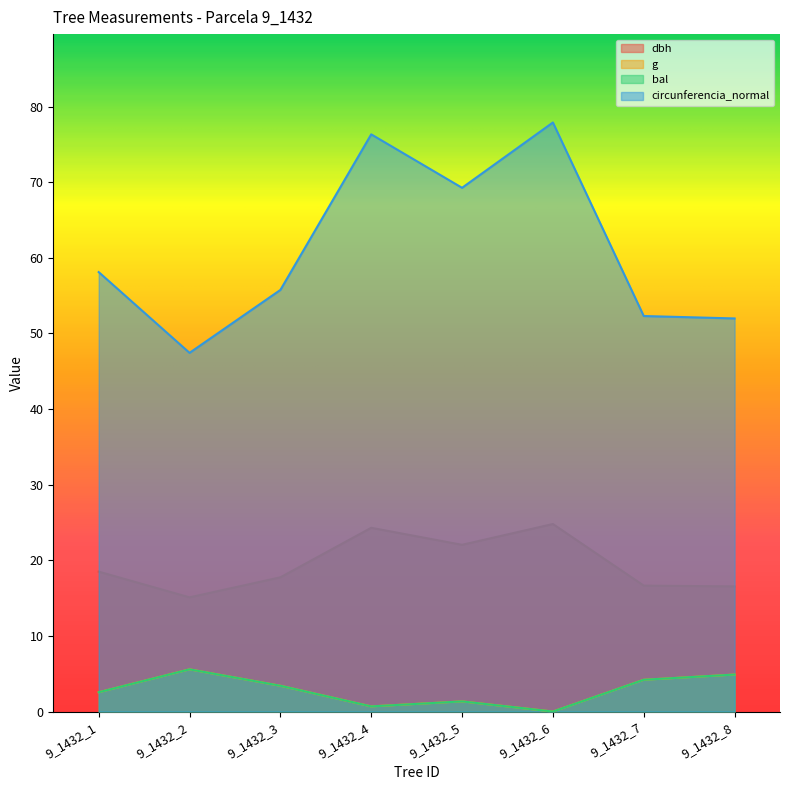

Where is the first local maximum for bal?

9_1432_2